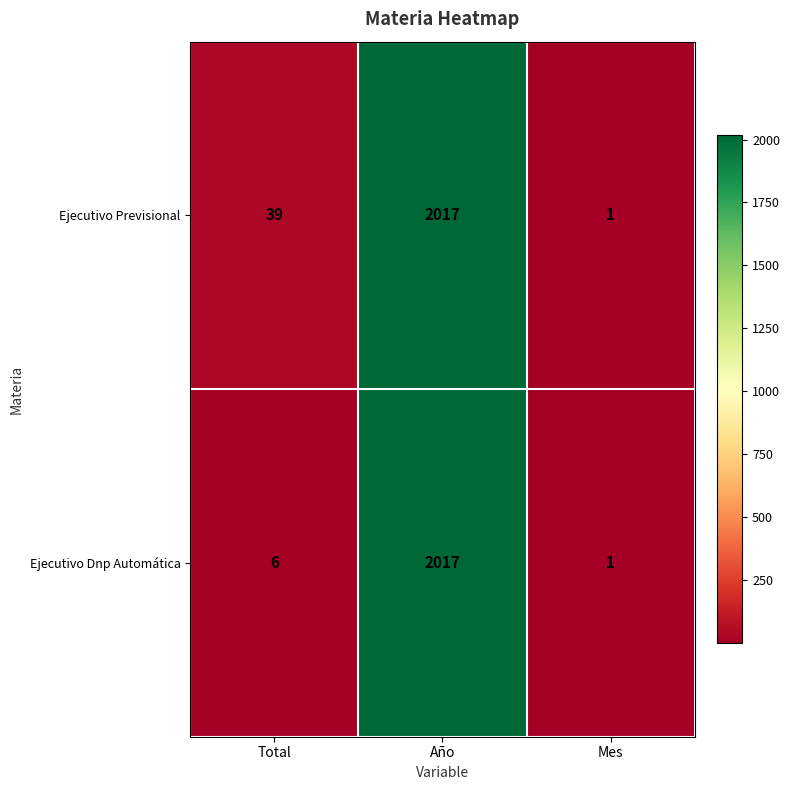

What is the difference between the highest and lowest values at Total?

33